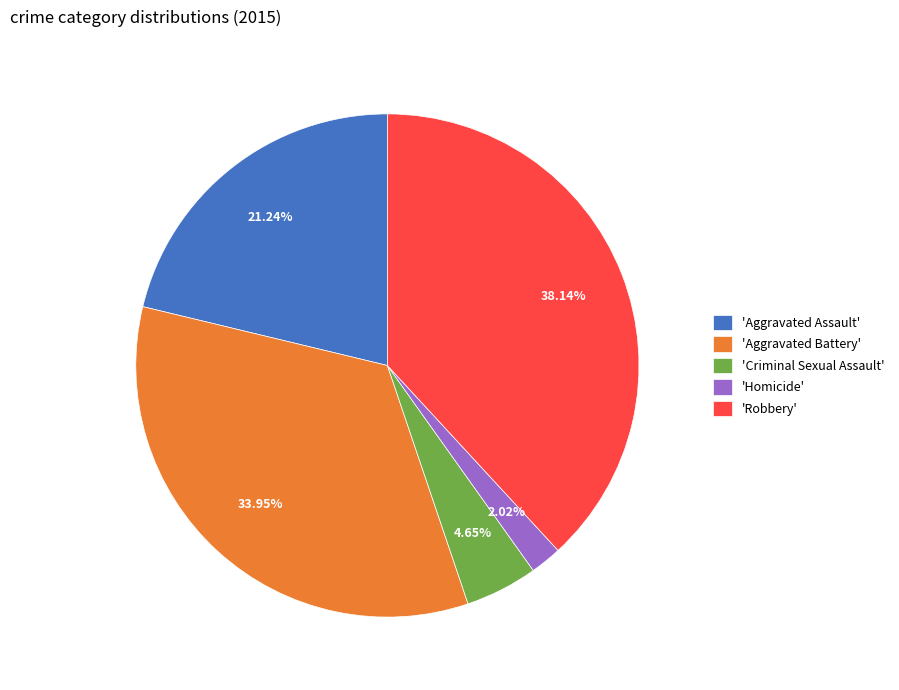

To the nearest percent, what is the average slice percentage?

20%